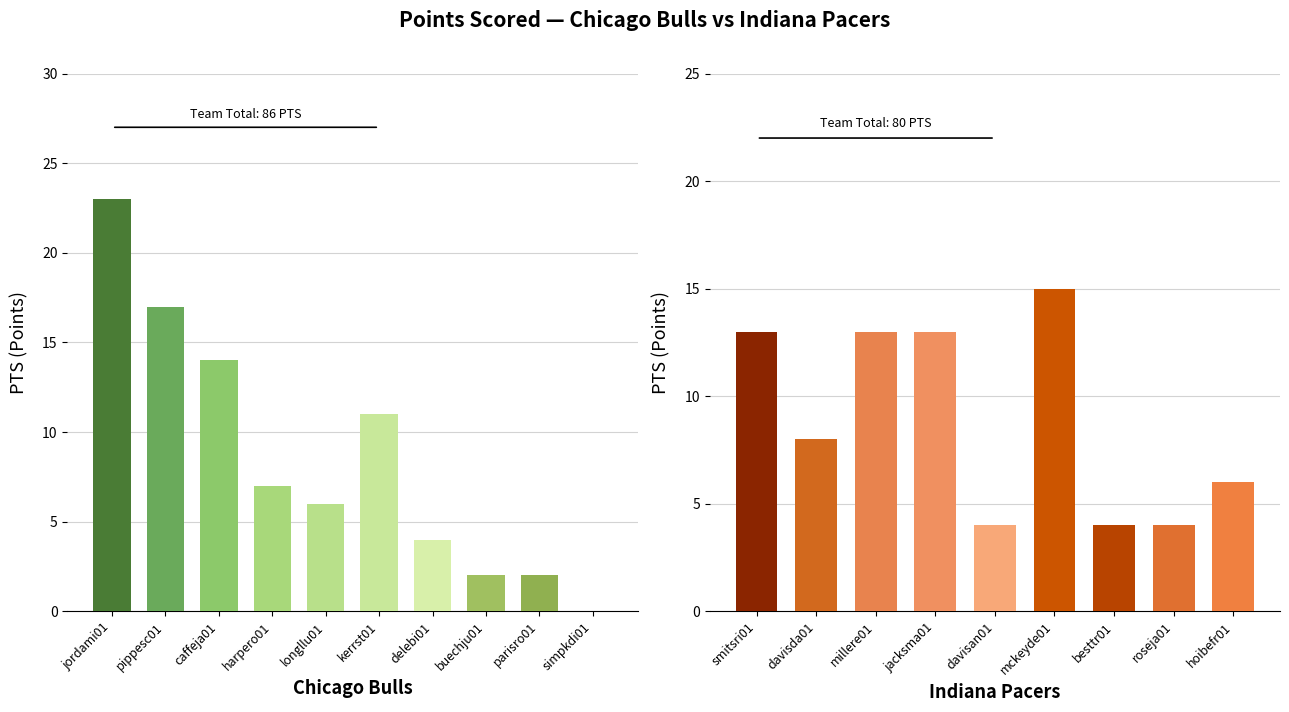

True or false: FG has a value of 1 at harpero01.

False